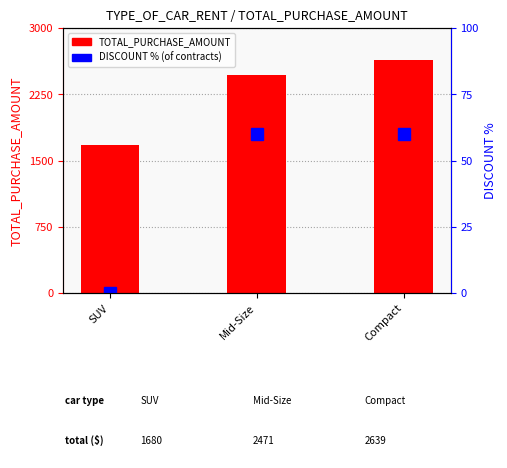

Between Compact and SUV, which is larger?

Compact